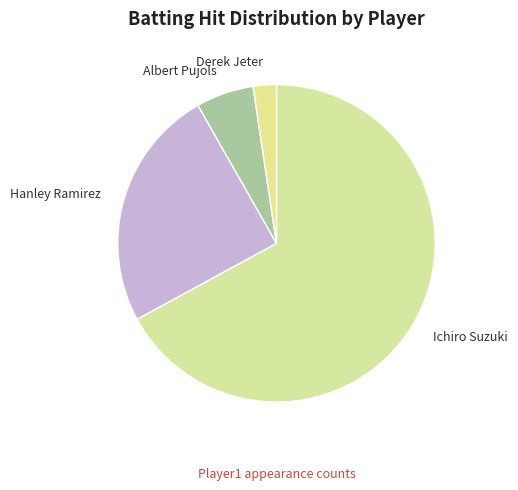

Count the number of slices in the pie.

4